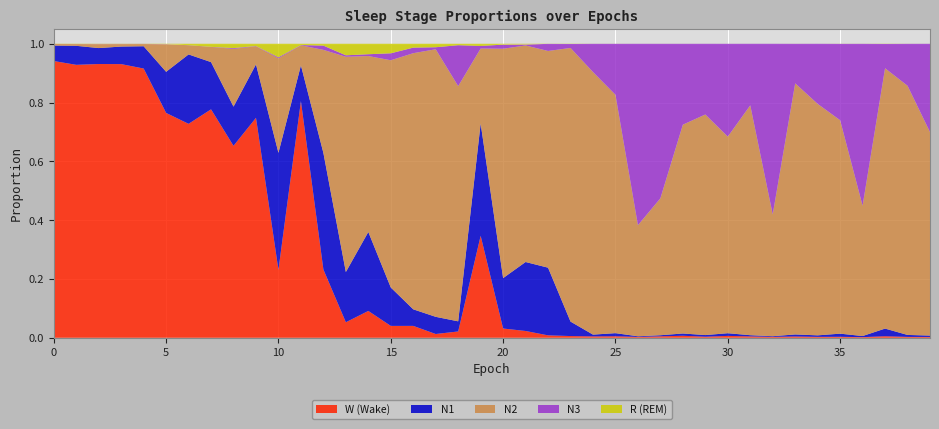

Reading left to right, extract all data points from this chart.

N1: 0=0.1	1=0.1	2=0.1	3=0.1	4=0.1	5=0.1	6=0.2	7=0.2	8=0.1	9=0.2	10=0.4	11=0.1	12=0.4	13=0.2	14=0.3	15=0.1	16=0.1	17=0.1	18=0.0	19=0.4	20=0.2	21=0.2	22=0.2	23=0.0	24=0.0	25=0.0	26=0.0	27=0.0	28=0.0	29=0.0	30=0.0	31=0.0	32=0.0	33=0.0	34=0.0	35=0.0	36=0.0	37=0.0	38=0.0	39=0.0
N2: 0=0.0	1=0.0	2=0.0	3=0.0	4=0.0	5=0.1	6=0.0	7=0.1	8=0.2	9=0.1	10=0.3	11=0.1	12=0.4	13=0.7	14=0.6	15=0.8	16=0.9	17=0.9	18=0.8	19=0.3	20=0.8	21=0.7	22=0.7	23=0.9	24=0.9	25=0.8	26=0.4	27=0.5	28=0.7	29=0.8	30=0.7	31=0.8	32=0.4	33=0.9	34=0.8	35=0.7	36=0.4	37=0.9	38=0.8	39=0.7
N3: 0=0.0	1=0.0	2=0.0	3=0.0	4=0.0	5=0.0	6=0.0	7=0.0	8=0.0	9=0.0	10=0.0	11=0.0	12=0.0	13=0.0	14=0.0	15=0.0	16=0.0	17=0.0	18=0.1	19=0.0	20=0.0	21=0.0	22=0.0	23=0.0	24=0.1	25=0.2	26=0.6	27=0.5	28=0.3	29=0.2	30=0.3	31=0.2	32=0.6	33=0.1	34=0.2	35=0.3	36=0.6	37=0.1	38=0.1	39=0.3
R: 0=0.0	1=0.0	2=0.0	3=0.0	4=0.0	5=0.0	6=0.0	7=0.0	8=0.0	9=0.0	10=0.0	11=0.0	12=0.0	13=0.0	14=0.0	15=0.0	16=0.0	17=0.0	18=0.0	19=0.0	20=0.0	21=0.0	22=0.0	23=0.0	24=0.0	25=0.0	26=0.0	27=0.0	28=0.0	29=0.0	30=0.0	31=0.0	32=0.0	33=0.0	34=0.0	35=0.0	36=0.0	37=0.0	38=0.0	39=0.0
W: 0=0.9	1=0.9	2=0.9	3=0.9	4=0.9	5=0.8	6=0.7	7=0.8	8=0.7	9=0.7	10=0.2	11=0.8	12=0.2	13=0.1	14=0.1	15=0.0	16=0.0	17=0.0	18=0.0	19=0.3	20=0.0	21=0.0	22=0.0	23=0.0	24=0.0	25=0.0	26=0.0	27=0.0	28=0.0	29=0.0	30=0.0	31=0.0	32=0.0	33=0.0	34=0.0	35=0.0	36=0.0	37=0.0	38=0.0	39=0.0